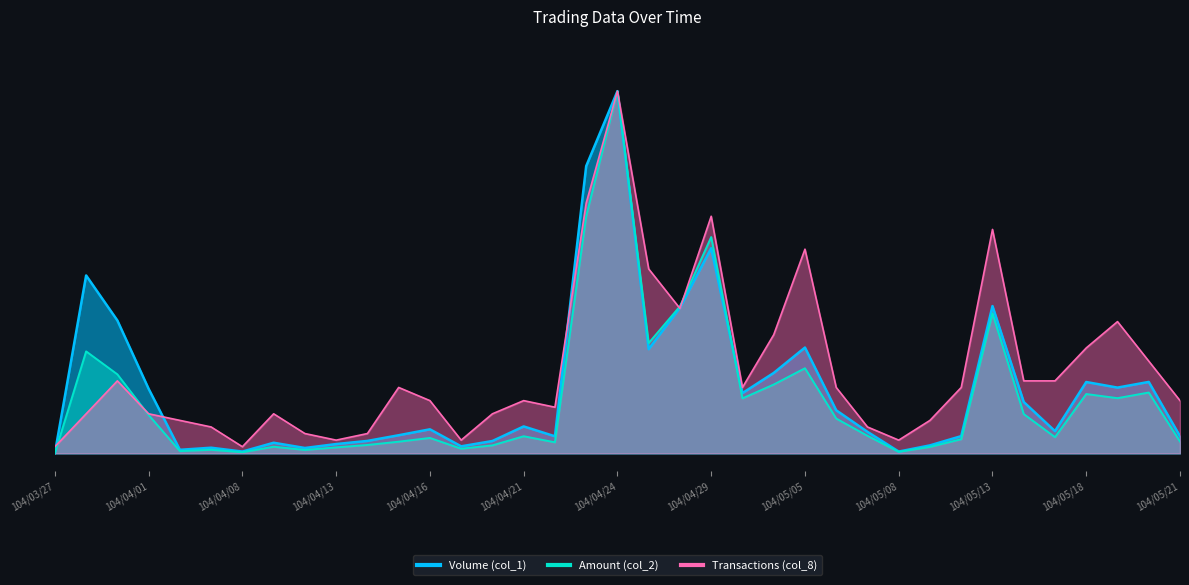

Count the number of categories in the chart.

37